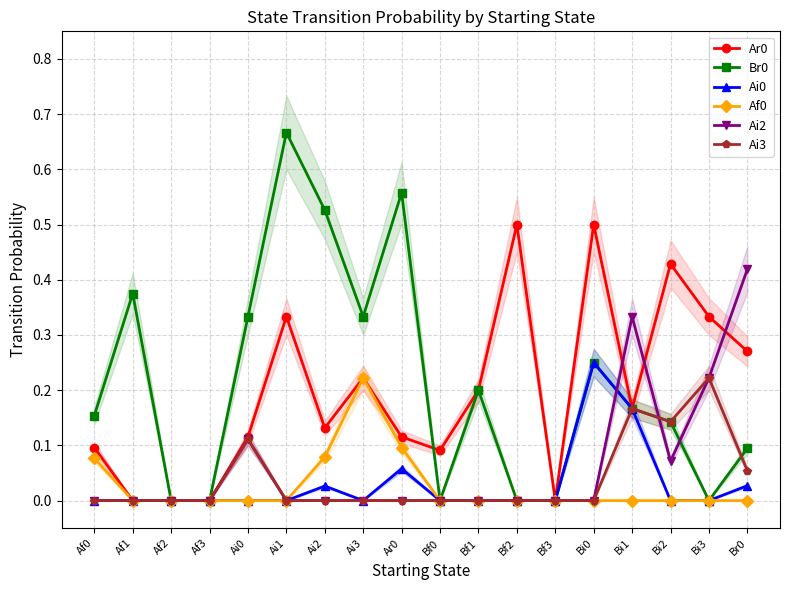

How many Af0 values are between 0 and 1?

18